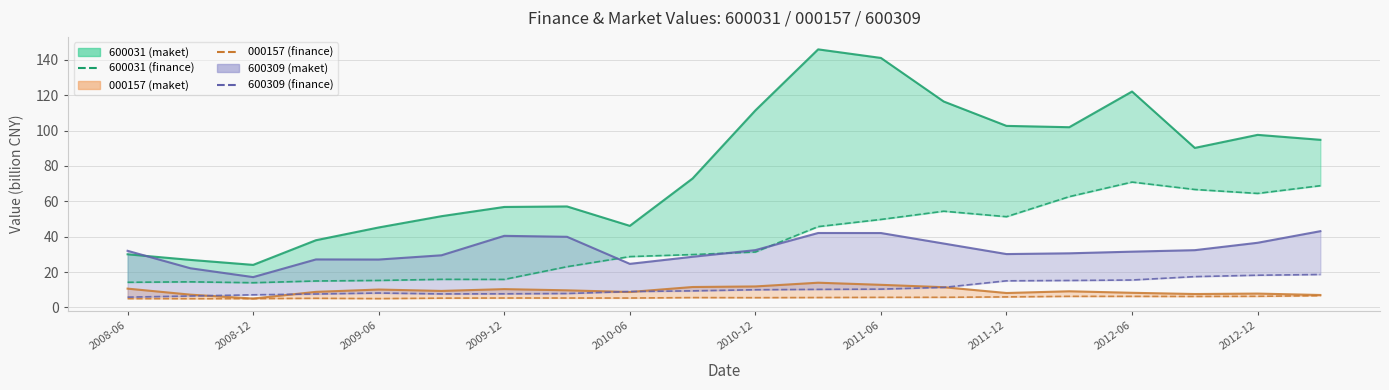

How many data points in 000157finance line are above 5?

16